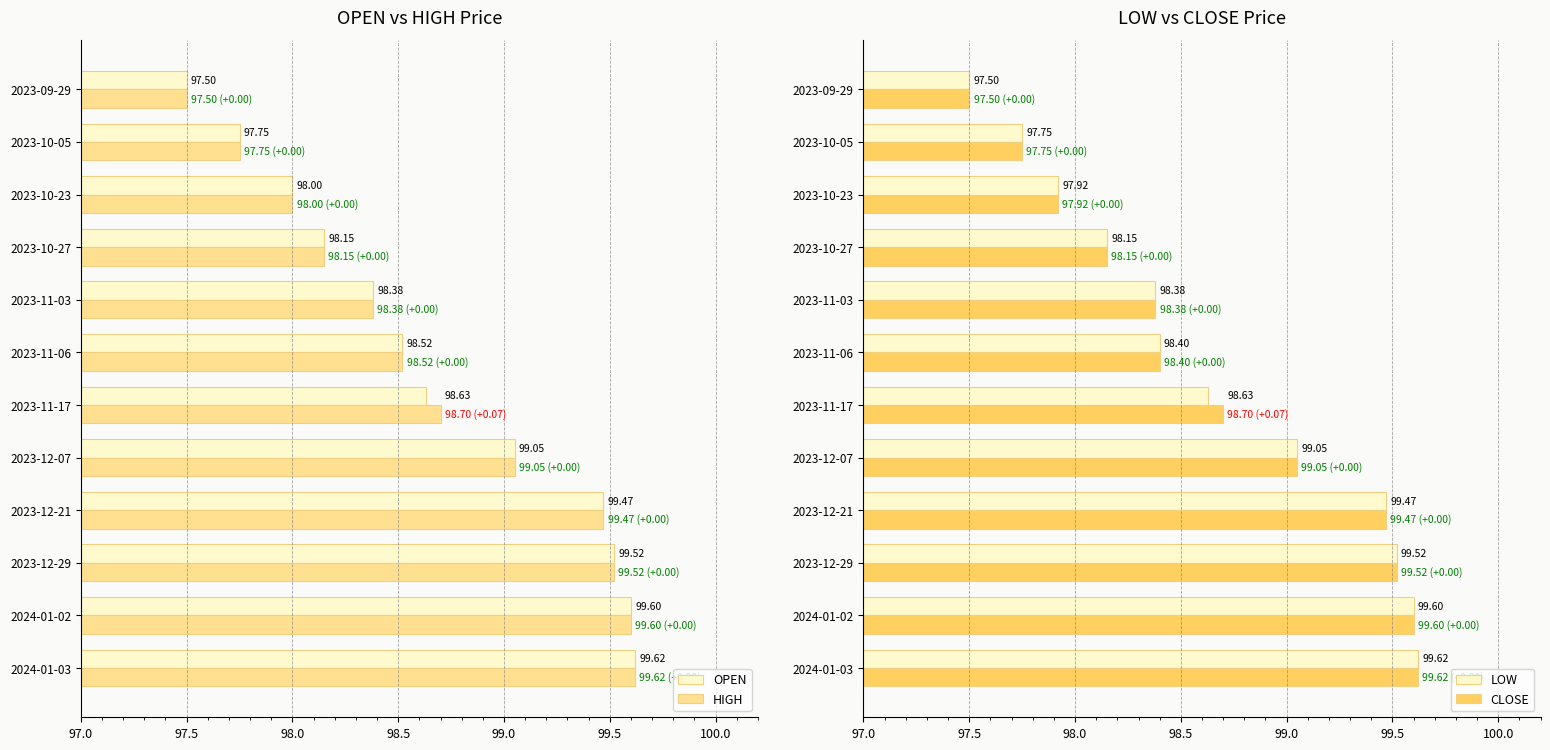

Which series has the largest range (max minus min)?

OPEN